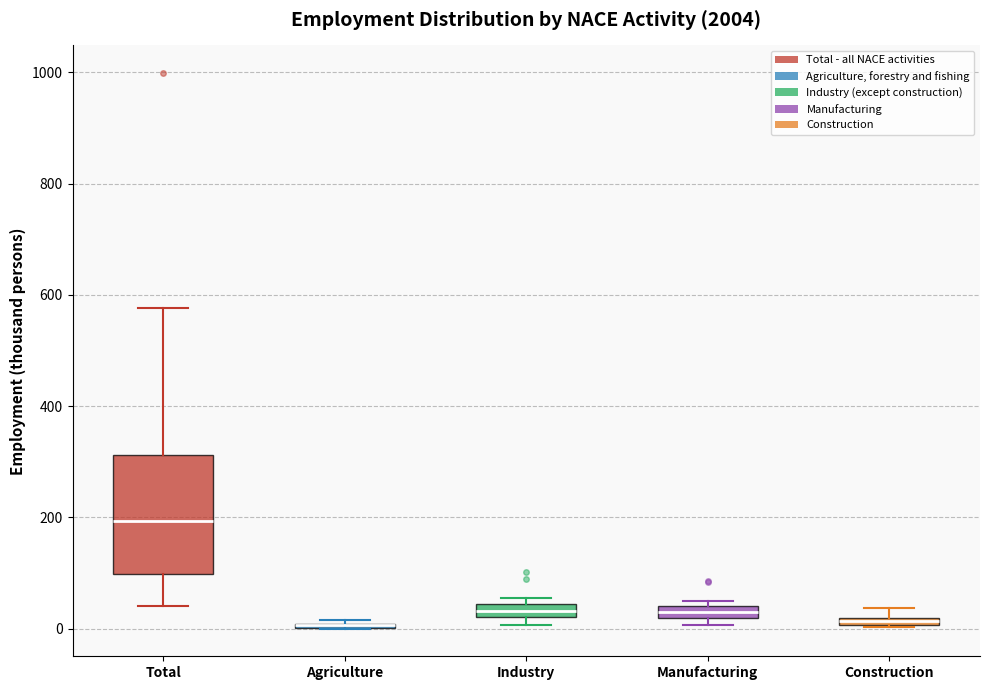

Comparing the boxes themselves (not the whiskers), which one is the tallest?

Total